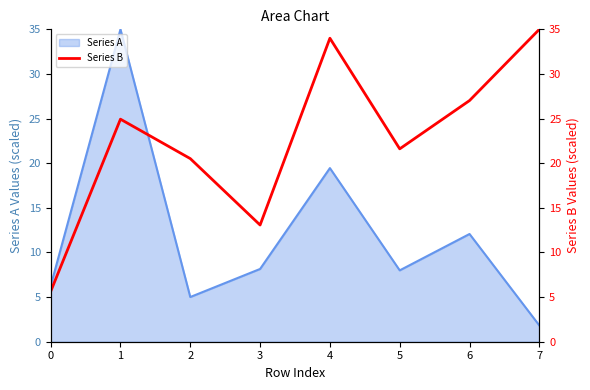

Which category has the highest value across all series?

7